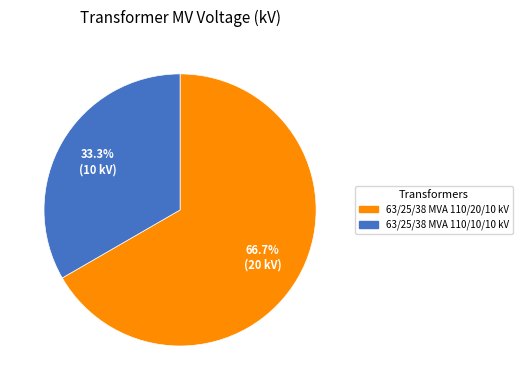

What percentage do 63/25/38 MVA 110/10/10 kV and 63/25/38 MVA 110/20/10 kV together represent?

100.0%